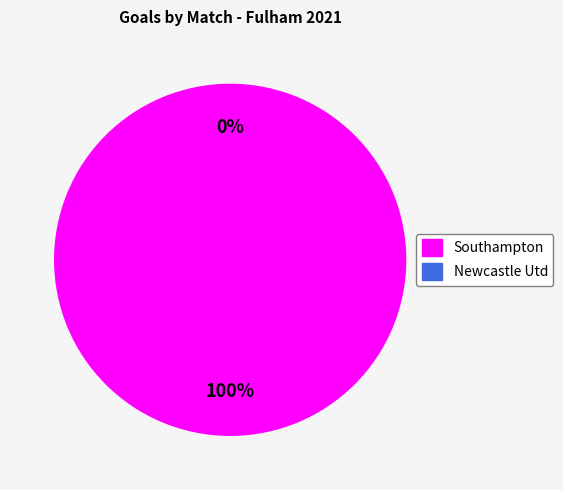

Combined, do Southampton and Newcastle Utd account for over 50%?

Yes